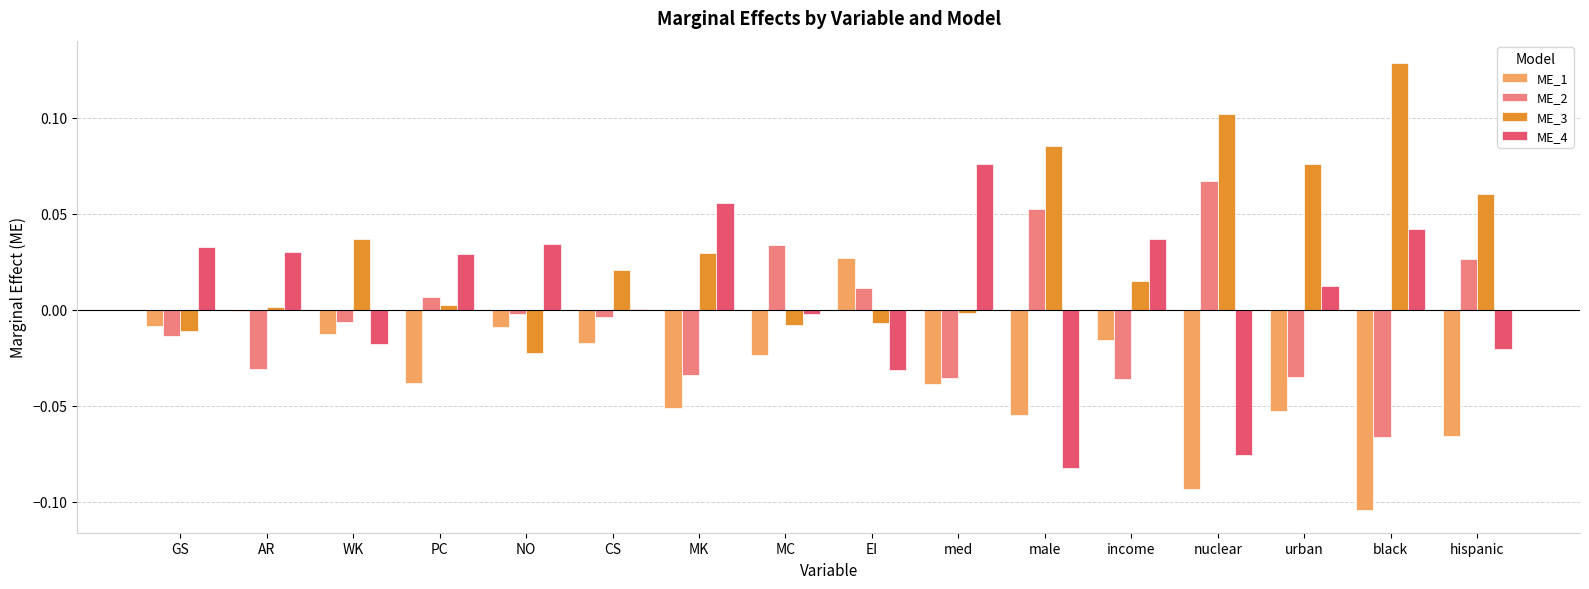

What are all the series names shown in the legend?

ME_1, ME_2, ME_3, ME_4